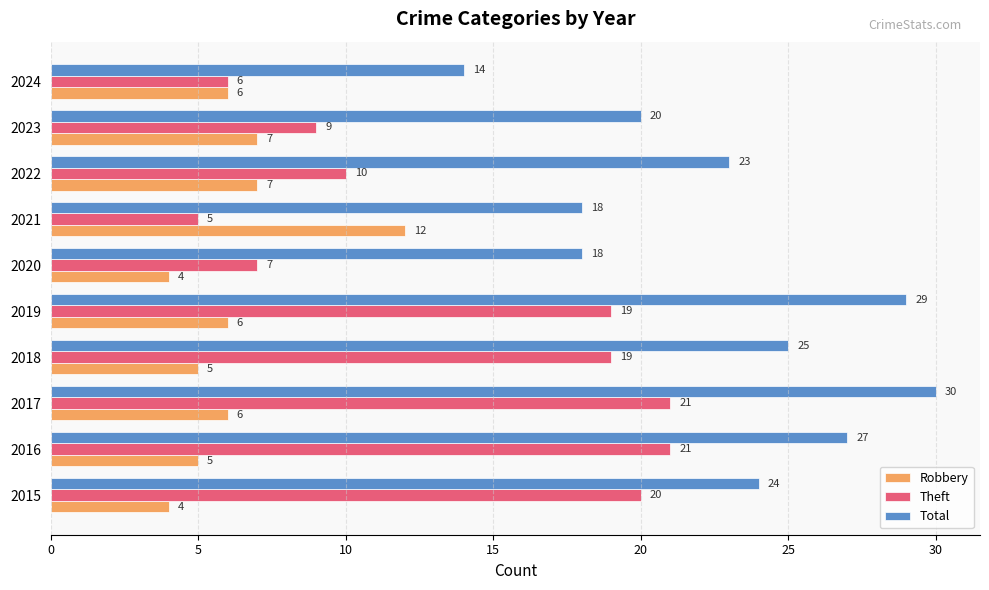

Rank the series by their maximum value, from lowest to highest.

Robbery, Theft, Total